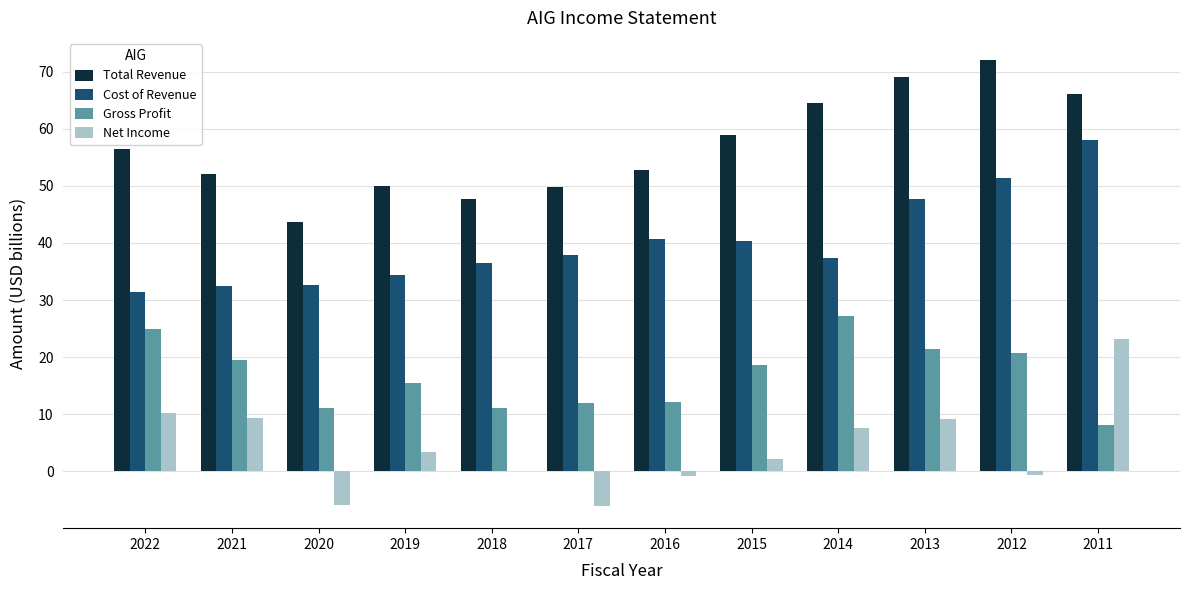

What is the approximate value of Cost of Revenue at 2020?

32.6